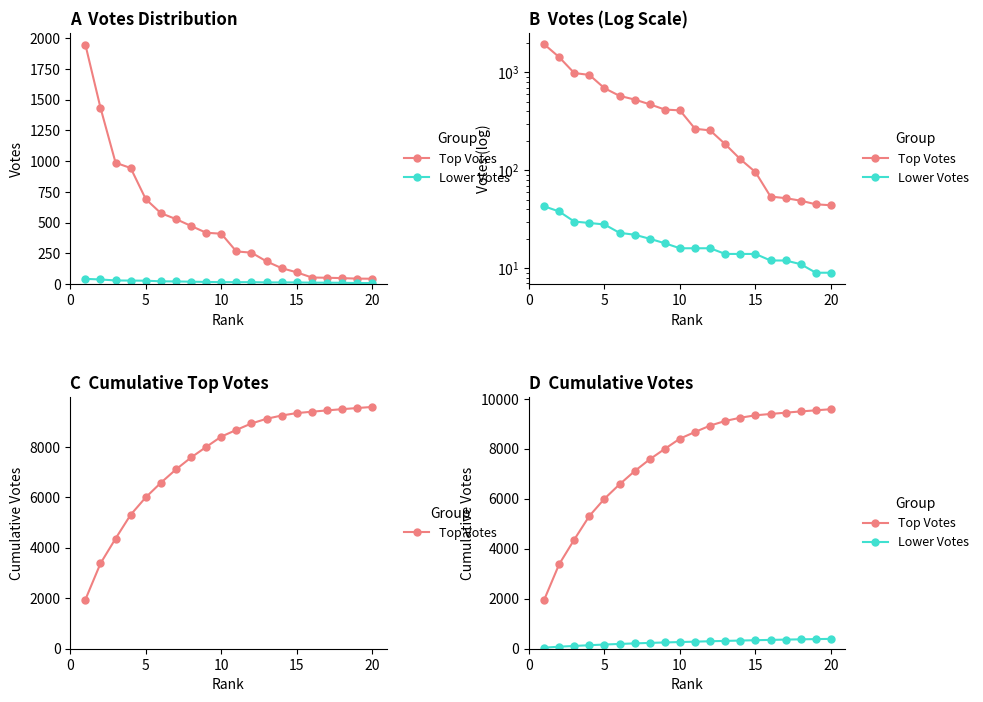

Reading right to left, transcribe all the data shown in this chart.

Top Votes: 9587	9543	9498	9449	9397	9343	9247	9117	8932	8676	8410	8000	7582	7109	6580	6003	5312	4368	3381	1947
Lower Votes: 394	385	376	365	353	341	327	313	299	283	267	251	233	213	191	168	140	111	81	43